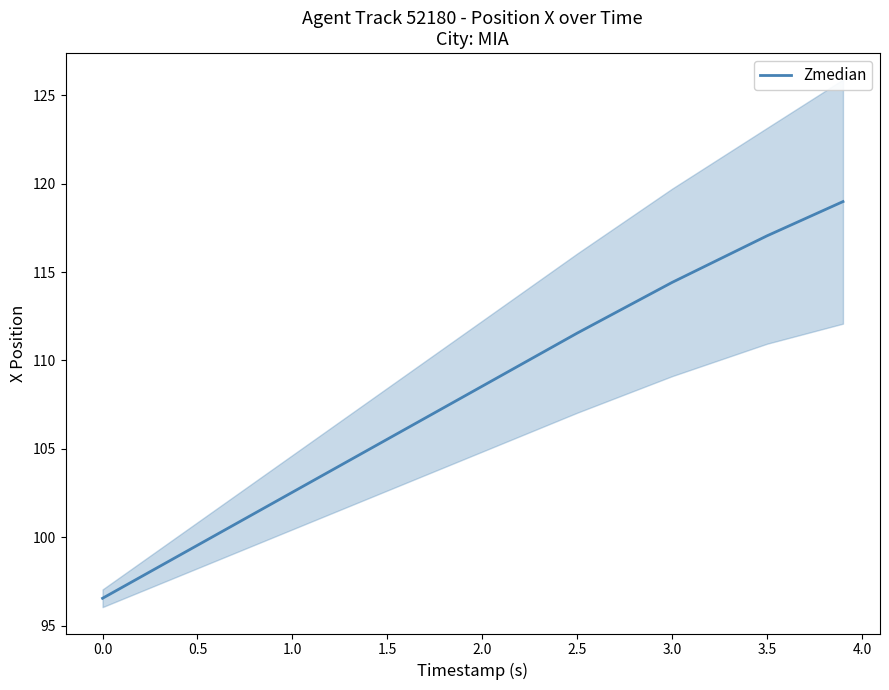

The Zmedian series shows 171.5 at 3.5. True or false?

False